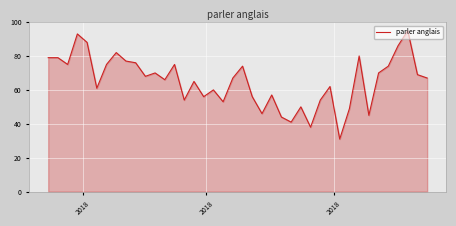

What is the maximum value shown in the chart?

95